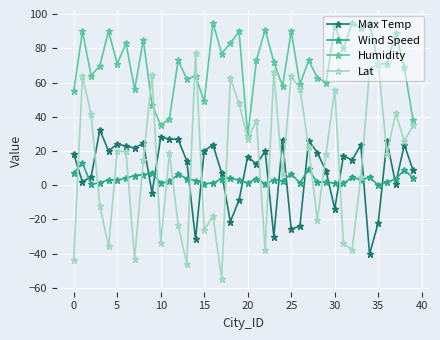

What is the value of the Lat point at the 5th from the left?

-35.7